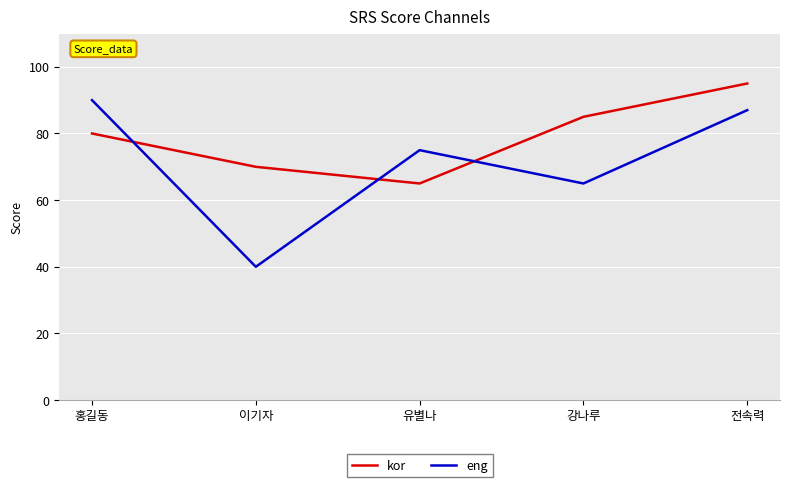

What is the lowest value of the eng series?

40